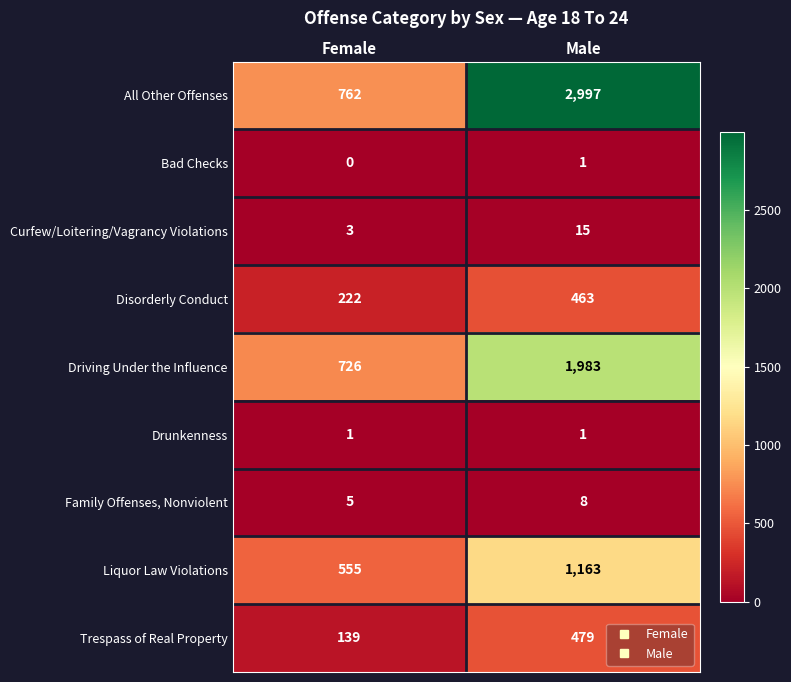

Which series has the largest range (max minus min)?

All Other Offenses